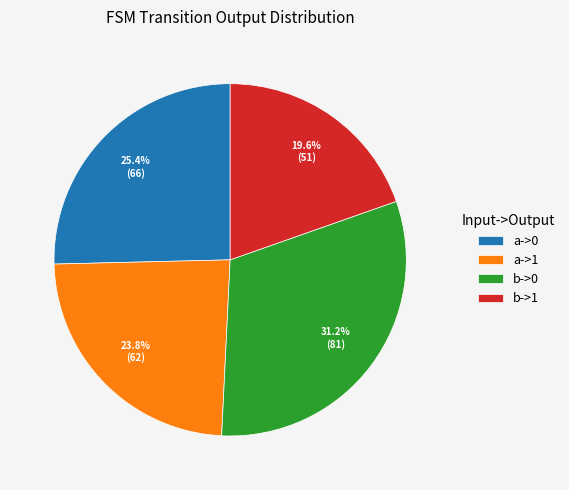

Approximately how many times larger is the value at b->0 compared to a->0?

1.2